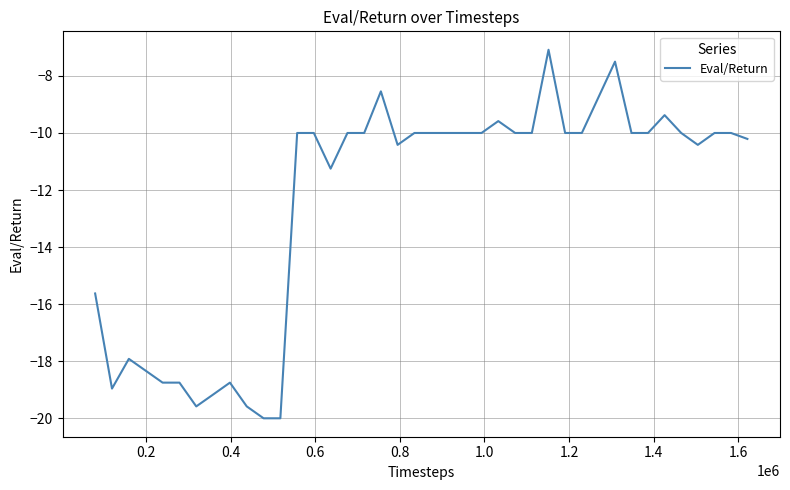

What is the smallest value displayed?

-20.0